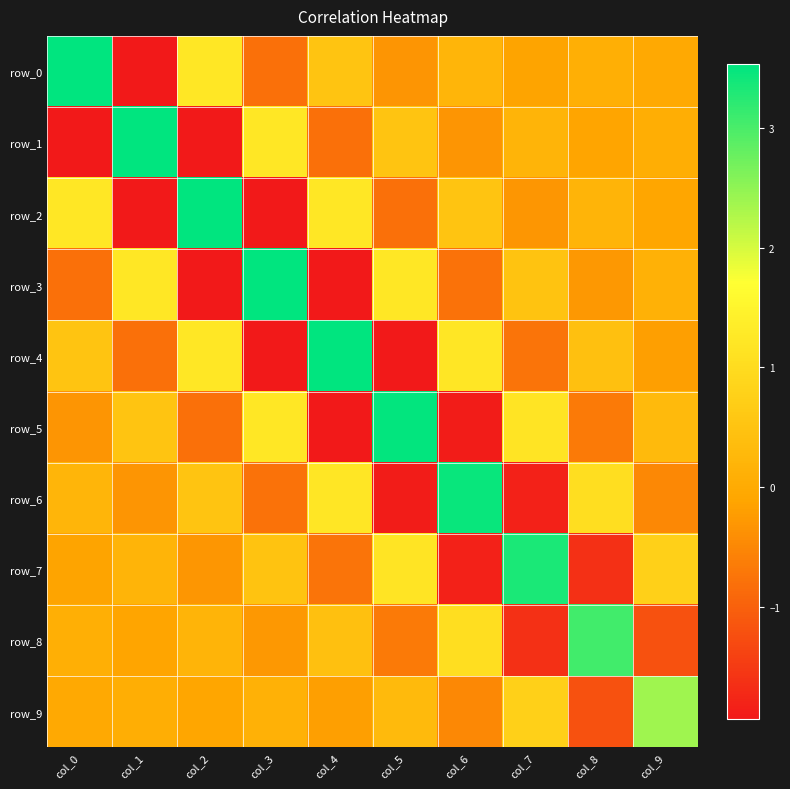

What is the total value across all series at col_3?

0.9